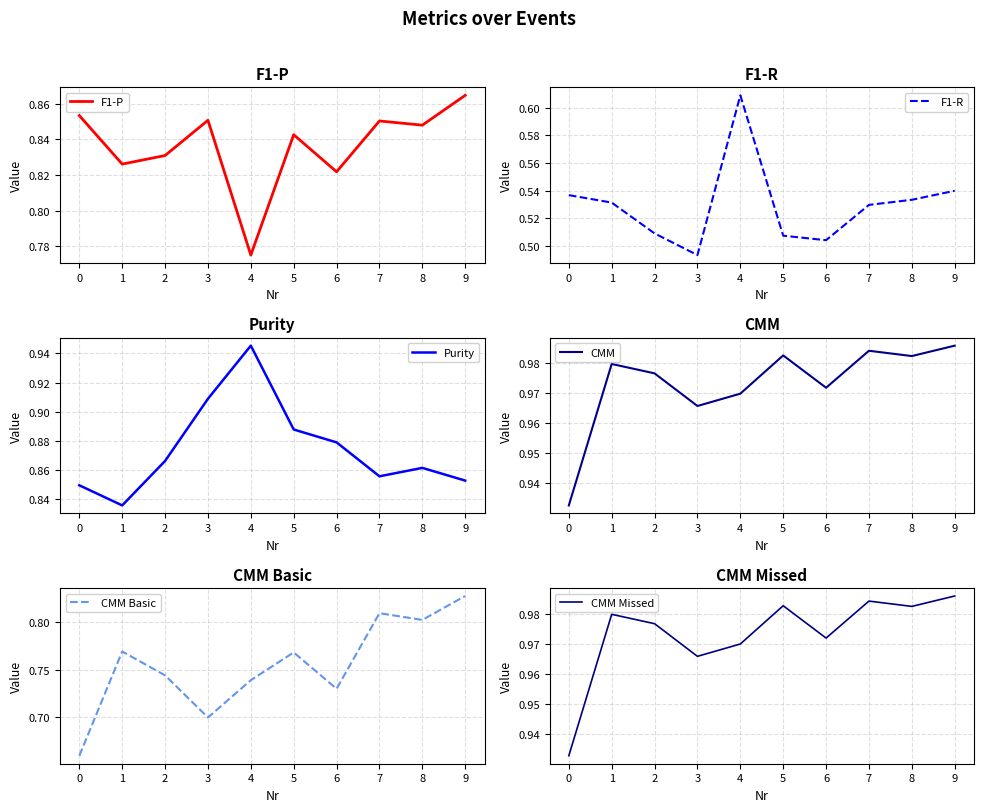

True or false: F1-P has a value of 1.4 at 8.

False